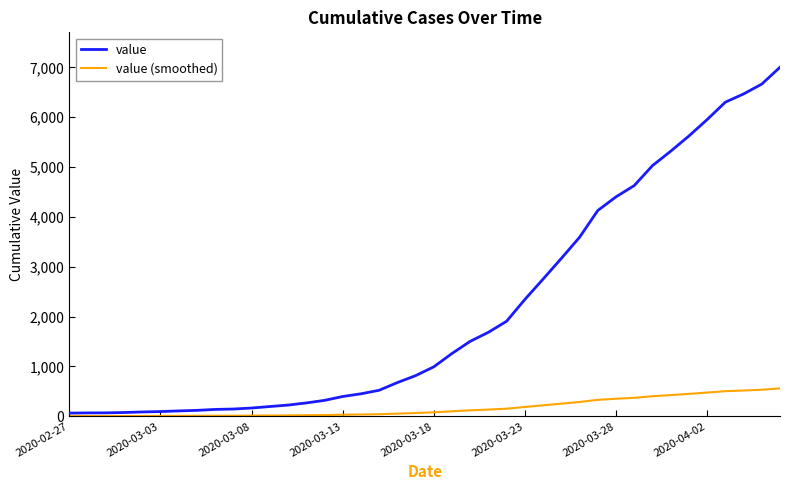

Which series has the largest total across all categories?

value